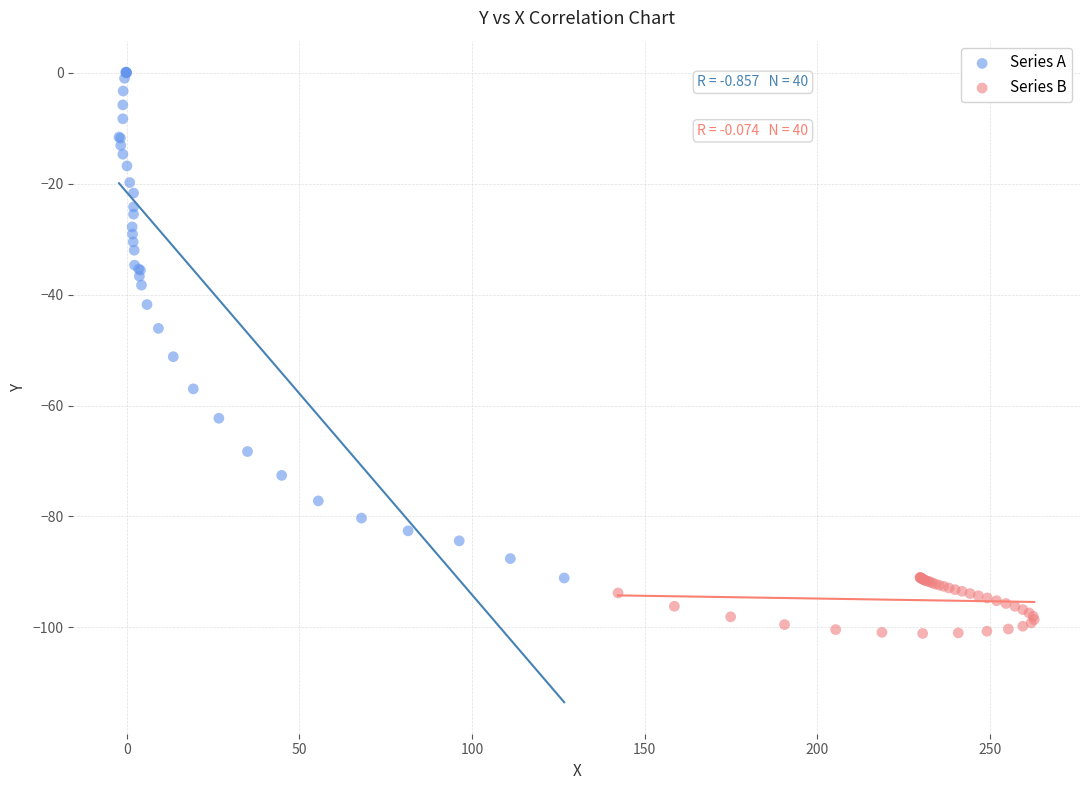

Which series reaches the maximum Y coordinate?

Series A